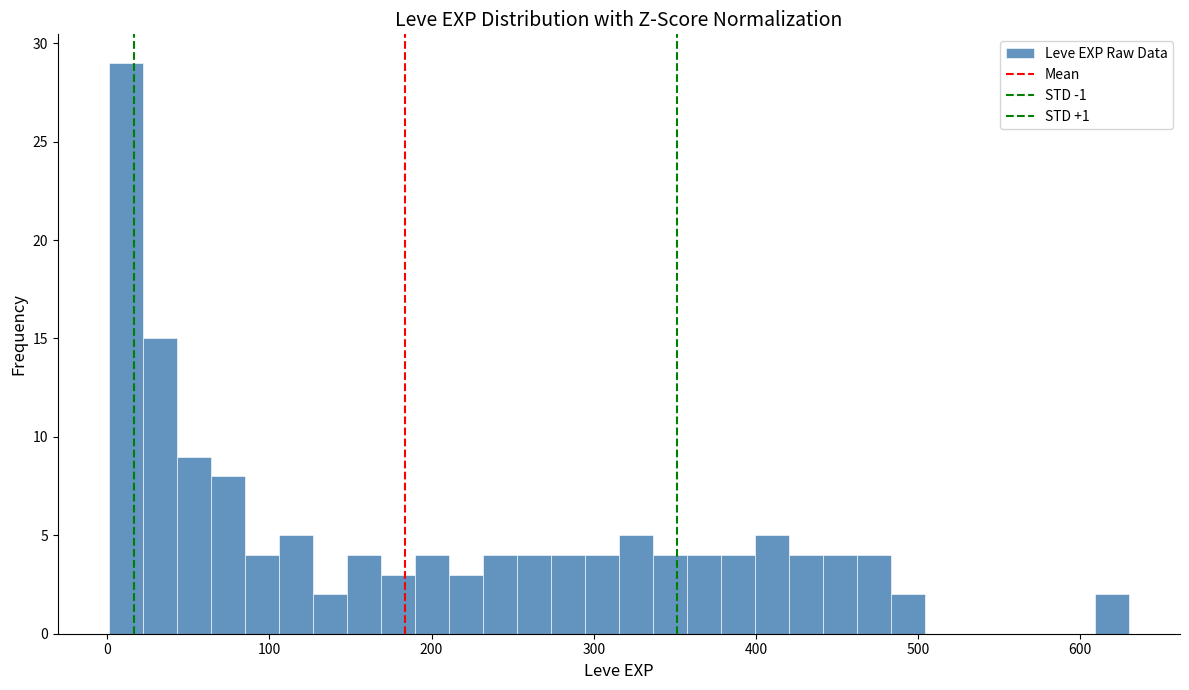

Read against the x-axis, roughly where is the centre of the tallest bar?

10